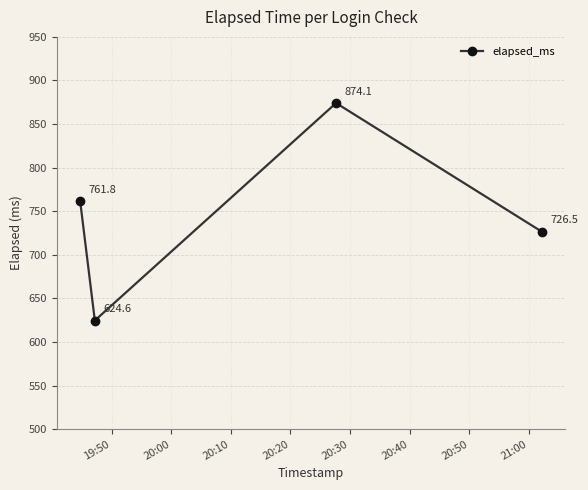

How many interior local valleys (lower than both neighbors) does the data have?

1